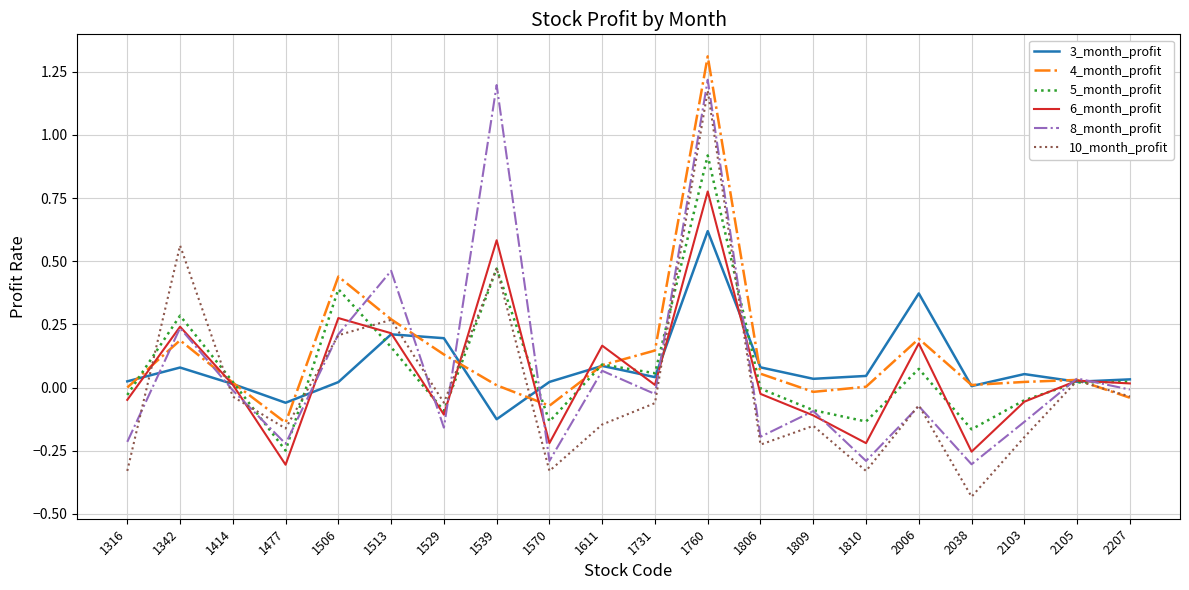

How many lines are shown in the chart?

6